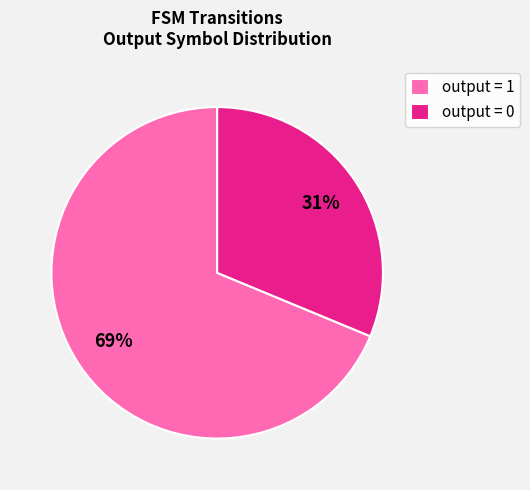

Does any single category account for the majority?

Yes